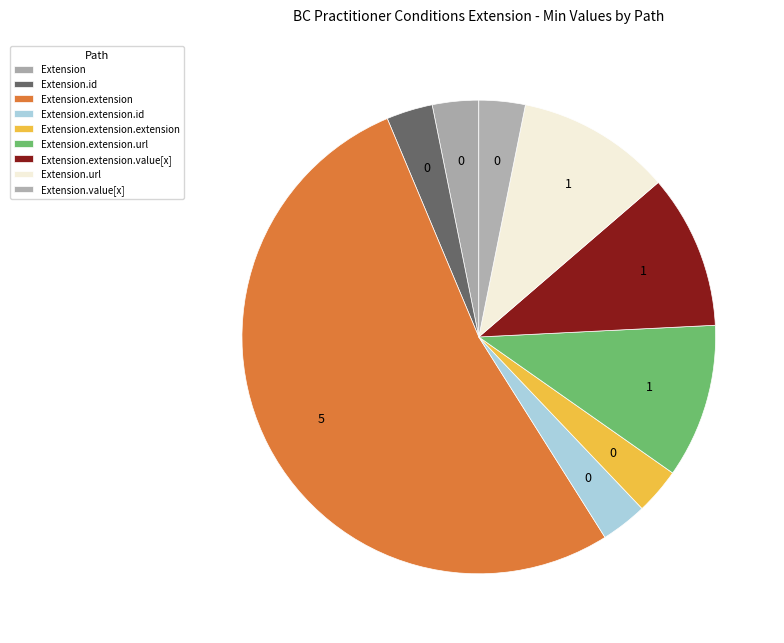

How many slices are in this pie chart?

9